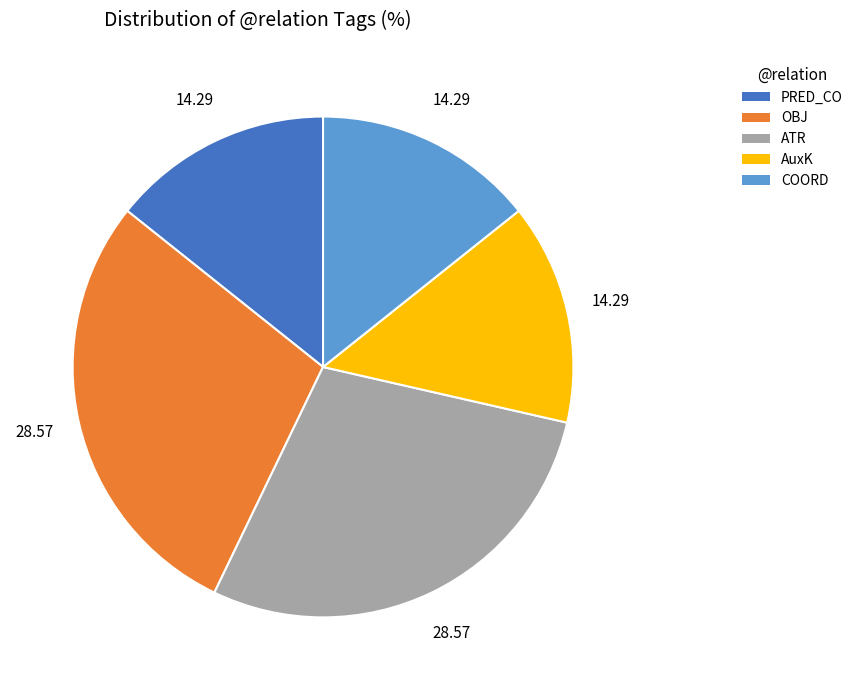

Is there a majority slice in this chart?

No